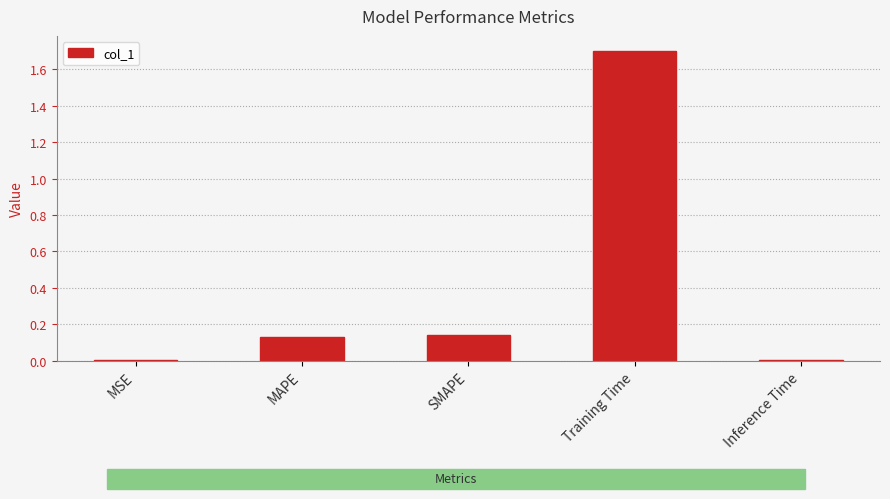

What is the average value?

0.4